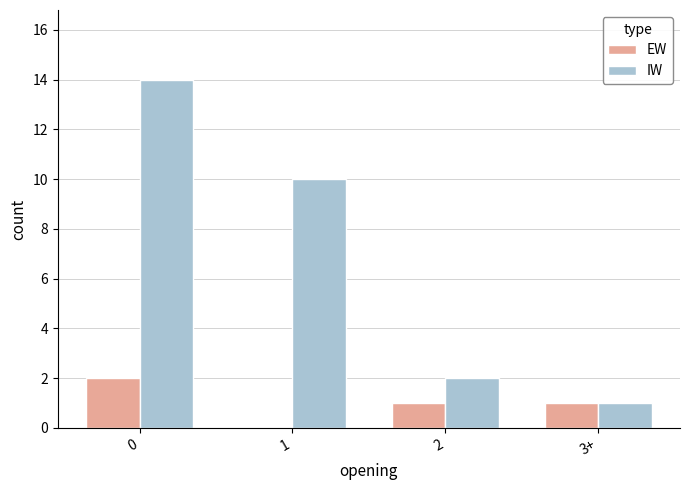

What is the highest value of the IW series?

14